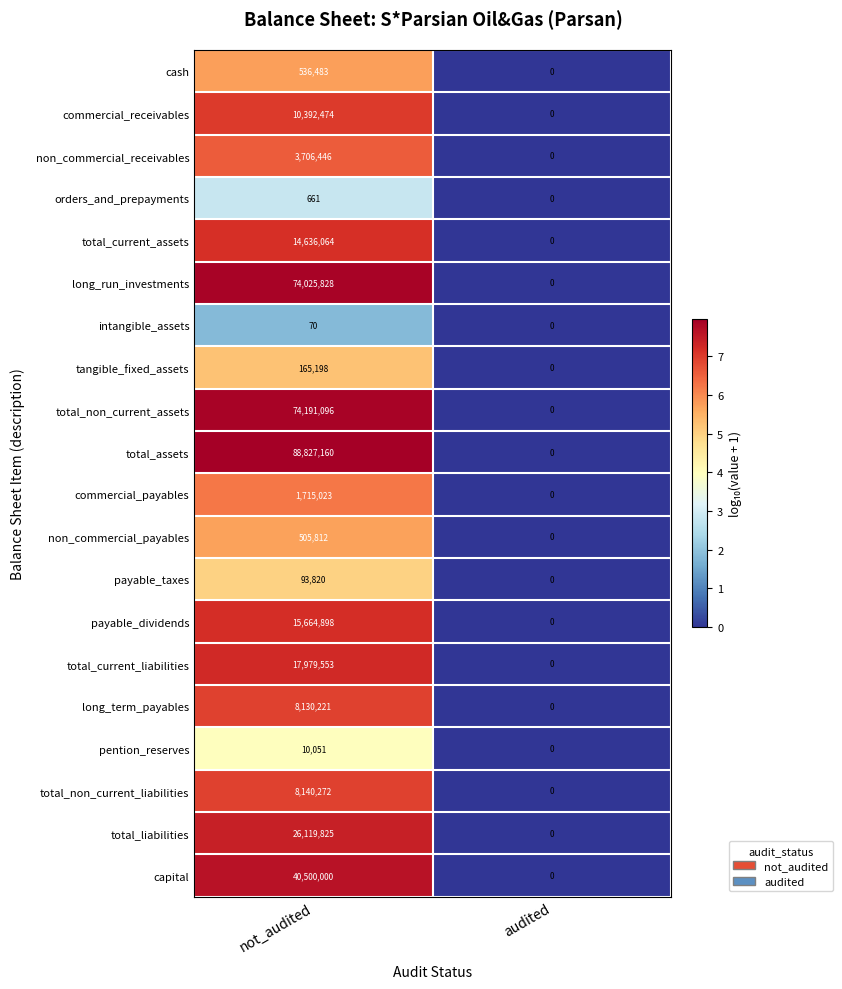

Between not_audited and audited, which series saw the biggest shift?

total_assets